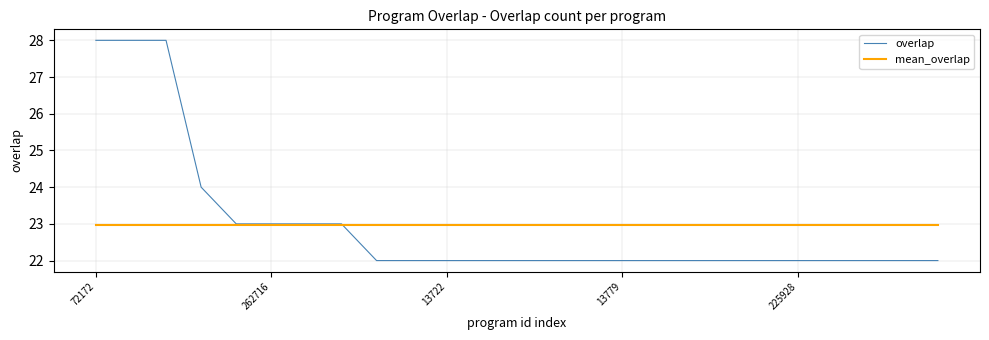

What are all the series names shown in the legend?

overlap, mean_overlap